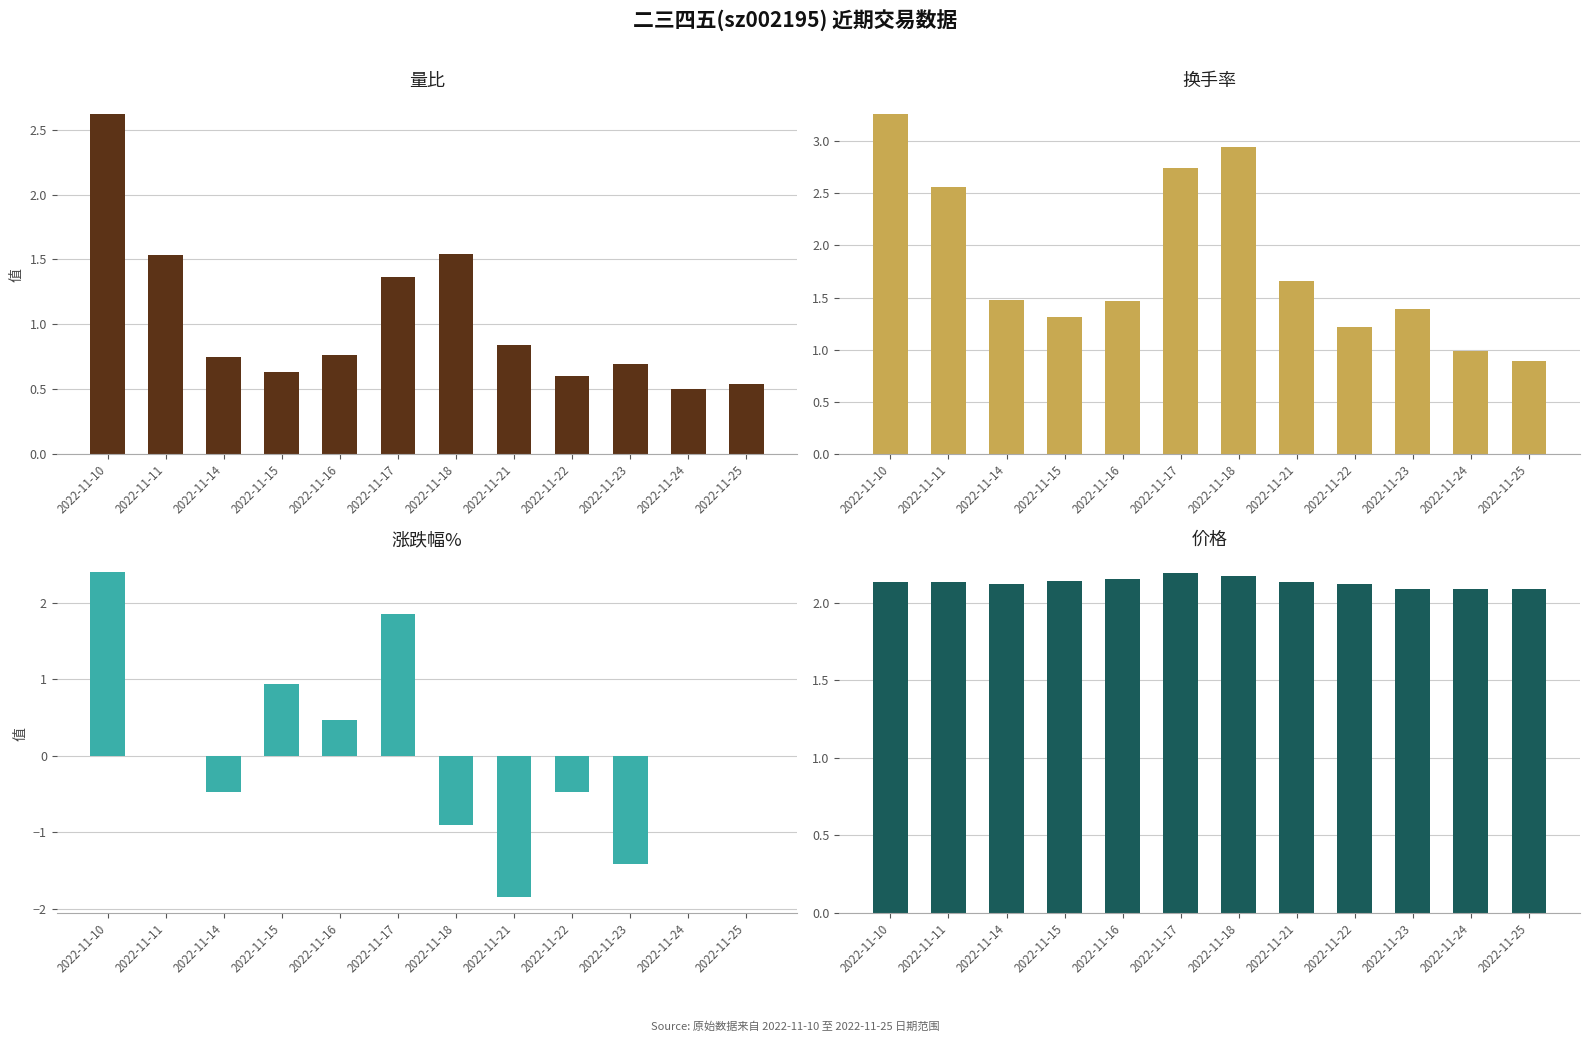

Reading left to right, what are all the values shown in this chart?

量比: 2022-11-10=2.6	2022-11-11=1.5	2022-11-14=0.8	2022-11-15=0.6	2022-11-16=0.8	2022-11-17=1.4	2022-11-18=1.5	2022-11-21=0.8	2022-11-22=0.6	2022-11-23=0.7	2022-11-24=0.5	2022-11-25=0.5
换手率: 2022-11-10=3.3	2022-11-11=2.6	2022-11-14=1.5	2022-11-15=1.3	2022-11-16=1.5	2022-11-17=2.7	2022-11-18=2.9	2022-11-21=1.7	2022-11-22=1.2	2022-11-23=1.4	2022-11-24=1.0	2022-11-25=0.9
涨跌幅%: 2022-11-10=2.4	2022-11-11=0.0	2022-11-14=-0.5	2022-11-15=0.9	2022-11-16=0.5	2022-11-17=1.9	2022-11-18=-0.9	2022-11-21=-1.8	2022-11-22=-0.5	2022-11-23=-1.4	2022-11-24=0.0	2022-11-25=0.0
价格: 2022-11-10=2.1	2022-11-11=2.1	2022-11-14=2.1	2022-11-15=2.1	2022-11-16=2.1	2022-11-17=2.2	2022-11-18=2.2	2022-11-21=2.1	2022-11-22=2.1	2022-11-23=2.1	2022-11-24=2.1	2022-11-25=2.1